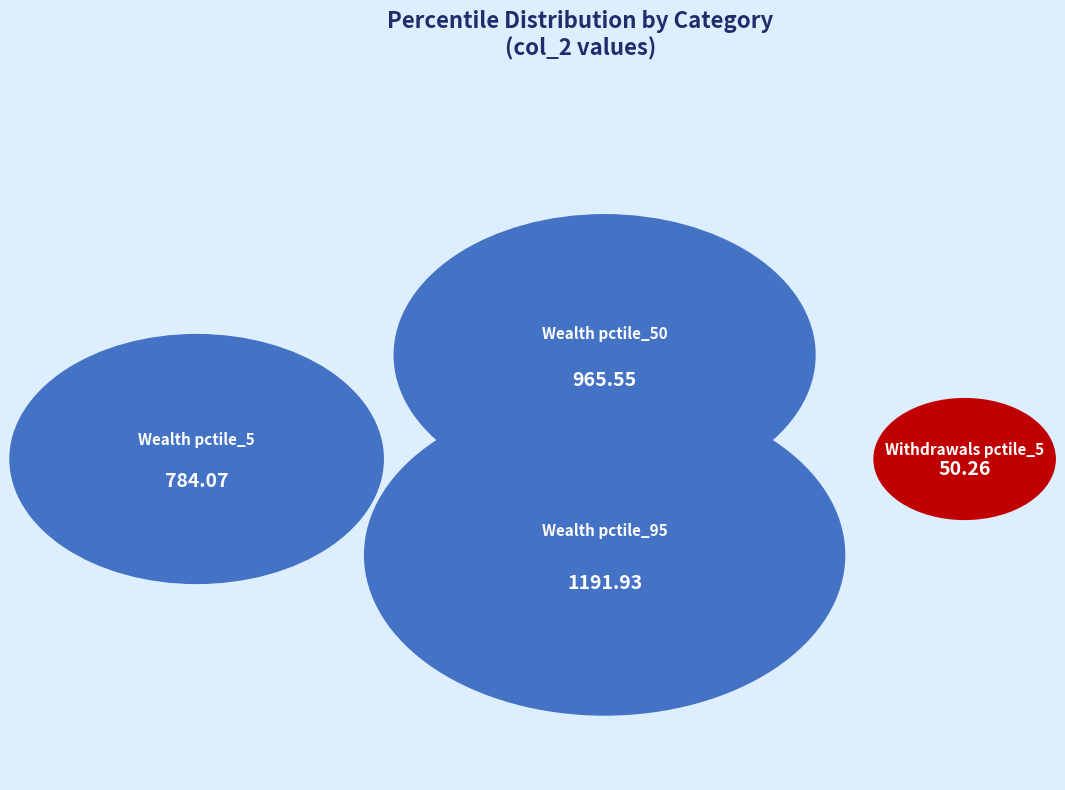

What is the largest slice in the pie chart?

Wealth_pctile_95